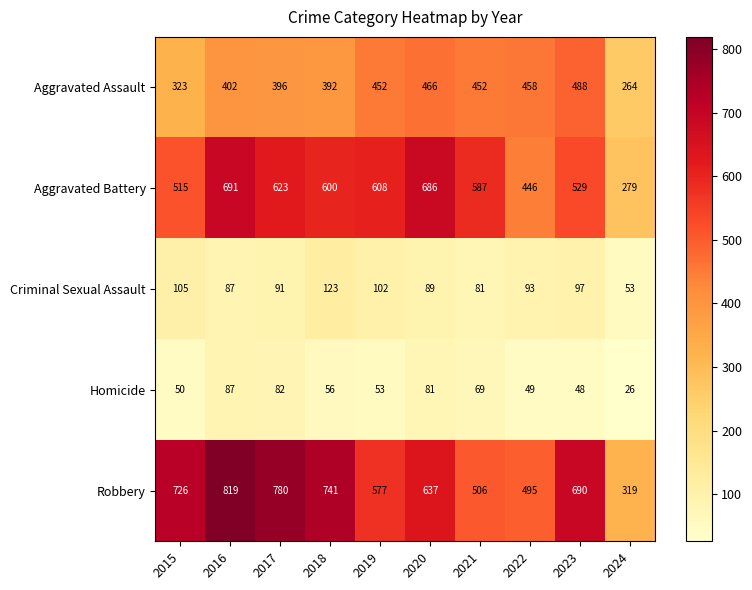

What is the spread (max minus min) of values at 2023?

642